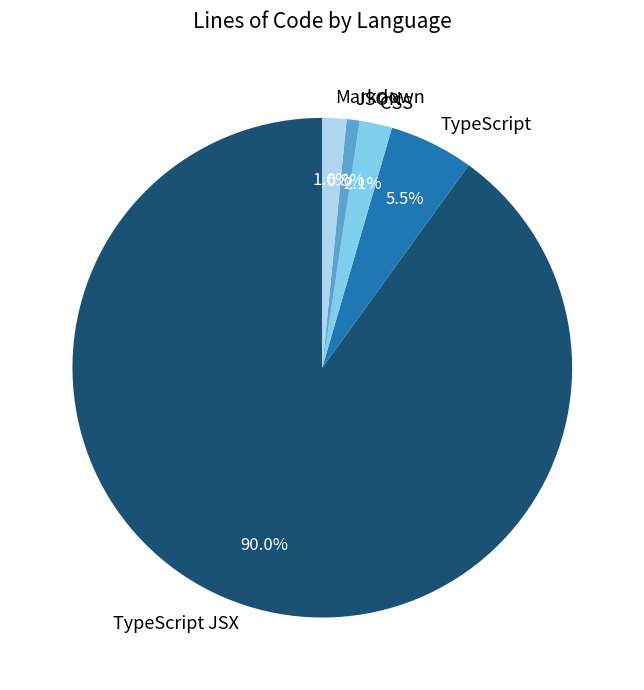

How many slices are in this pie chart?

5